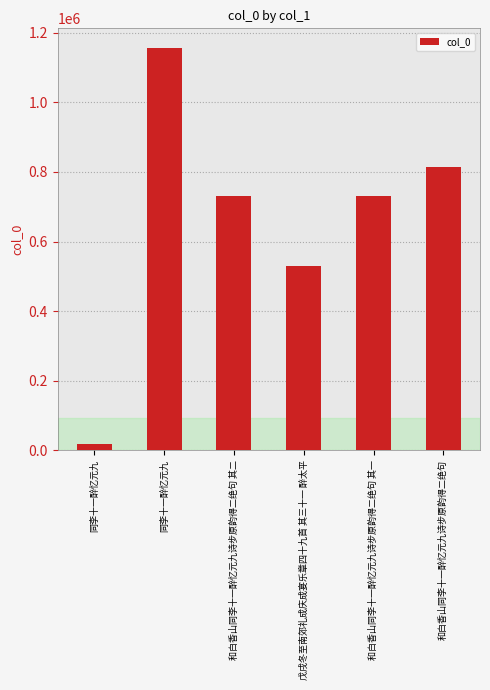

What value does the data have at 同李十一醉忆元九, to the nearest 50?

17850